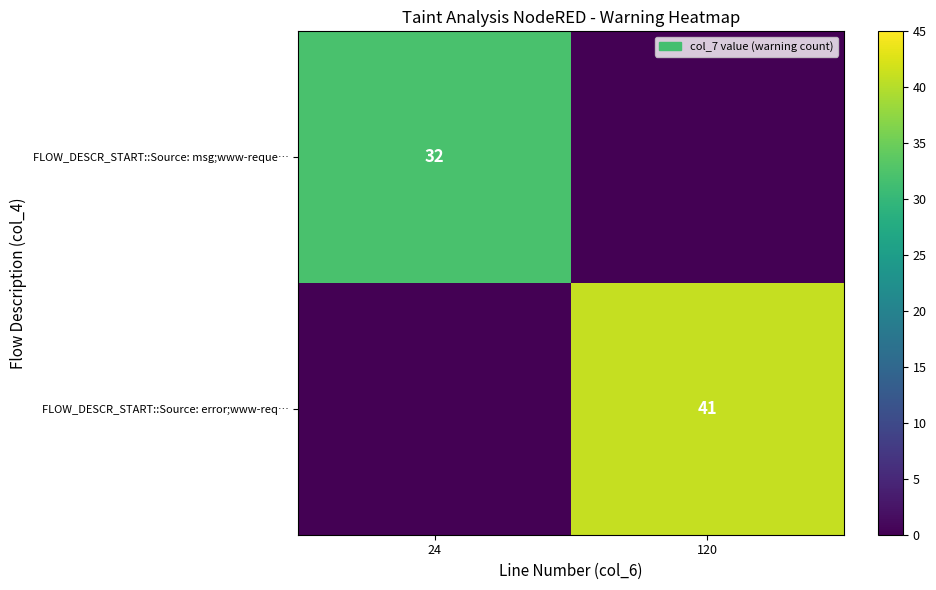

True or false: FLOW_DESCR_START::Source: msg;www-reque… has a value of 51 at 24.

False